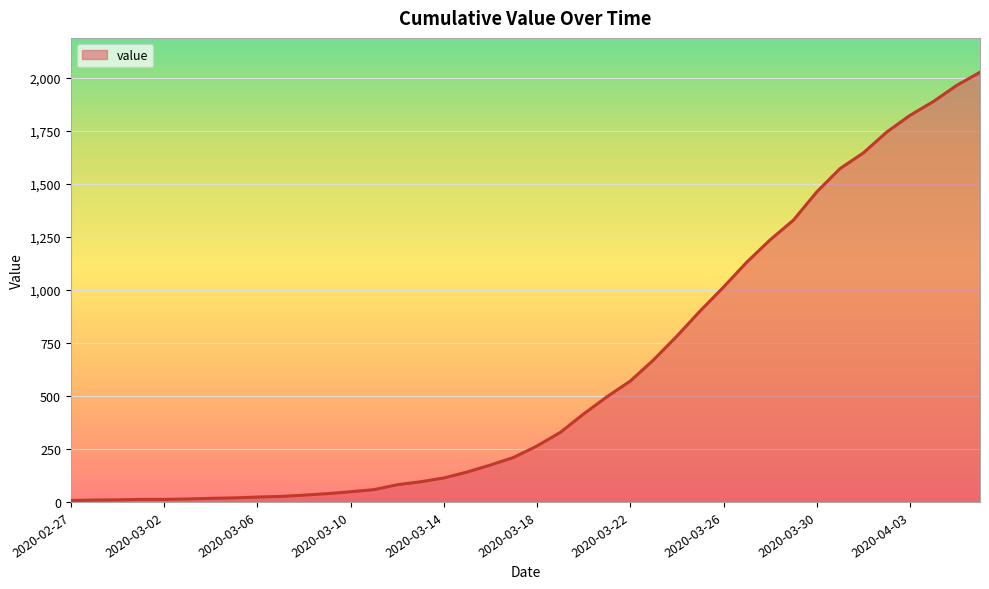

What is the maximum value shown in the chart?

2026